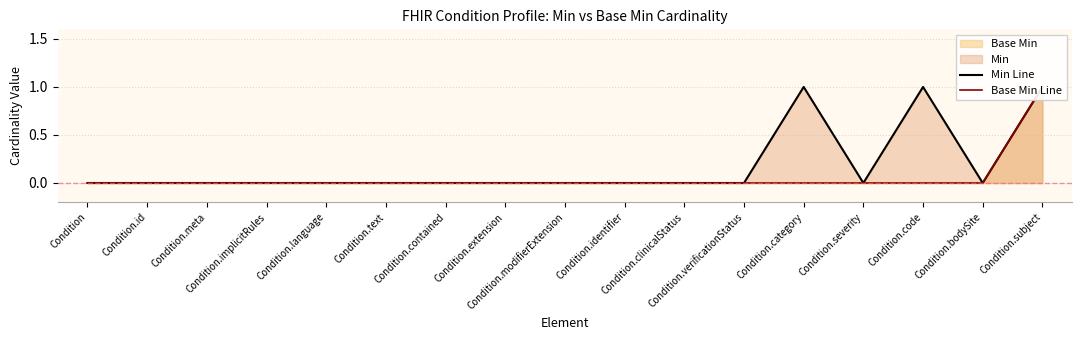

True or false: Min Line and Base Min Line cross at least once.

False